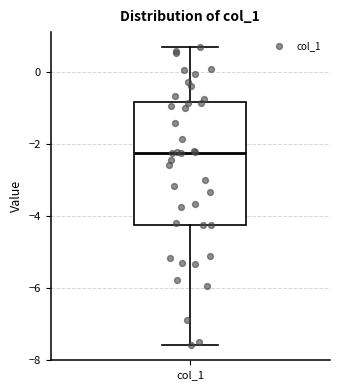

Read this box plot against the y-axis: the position of the median line, the range covered by the box, and the ends of both whiskers. The values are not printed on the chart, so give them approximately, as read against the axis.

median -2.2, box -4.2 to -0.8, whiskers -7.6 to 0.8